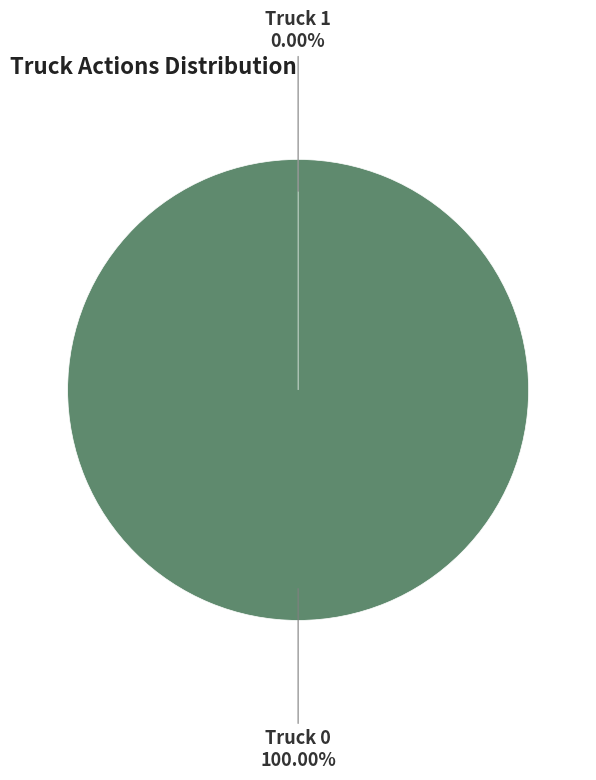

What percentage is the Truck 0 slice, to the nearest percent?

100%